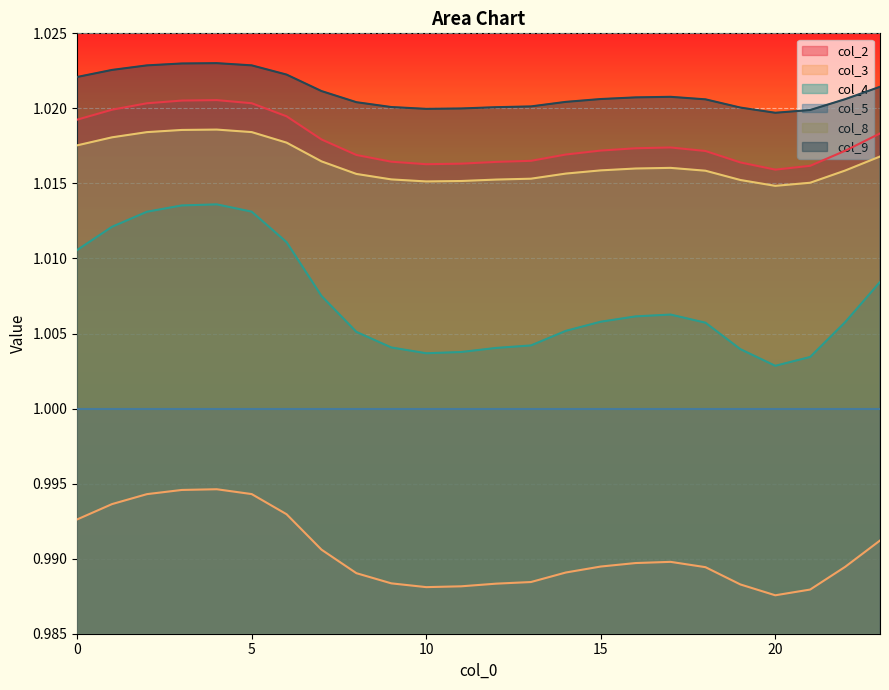

True or false: col_8 and col_9 cross at least once.

False